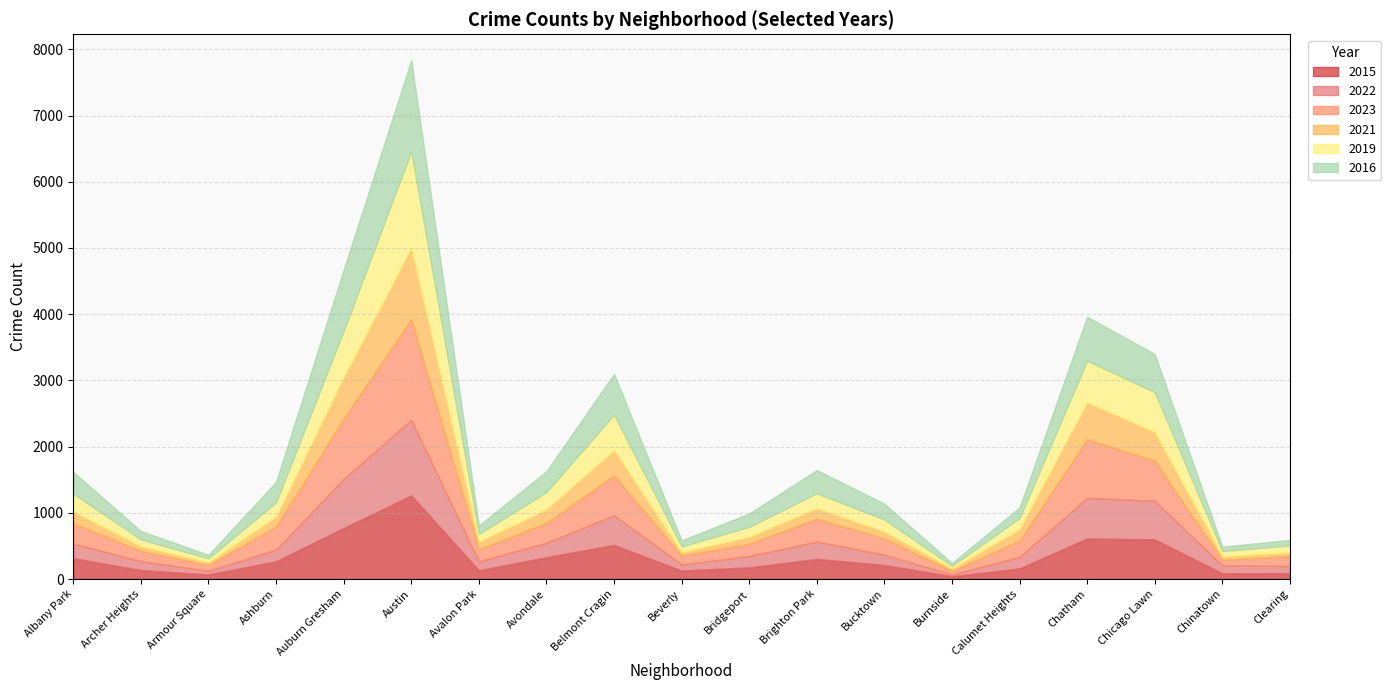

The value of 2019 at Austin is 2460. True or false?

False